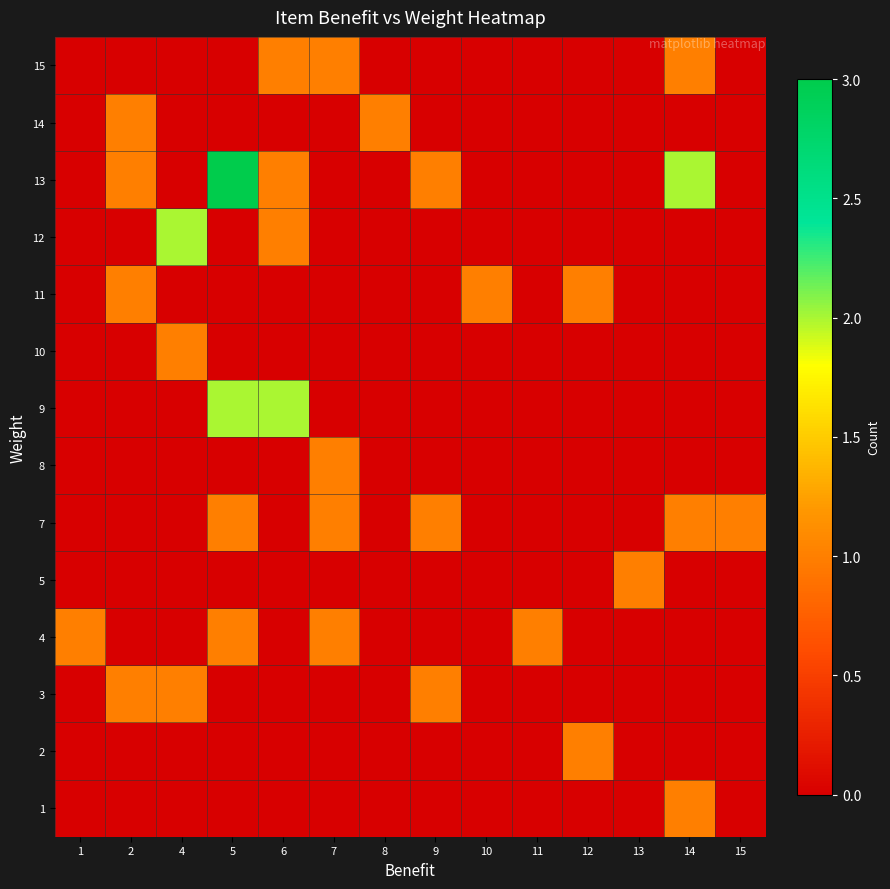

Between 15 and 4, which is larger?

15